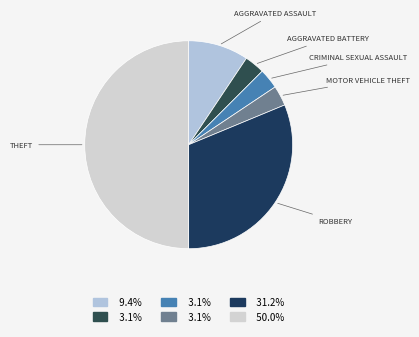

Rank the categories by value from lowest to highest.

Aggravated Battery, Criminal Sexual Assault, Motor Vehicle Theft, Aggravated Assault, Robbery, Theft